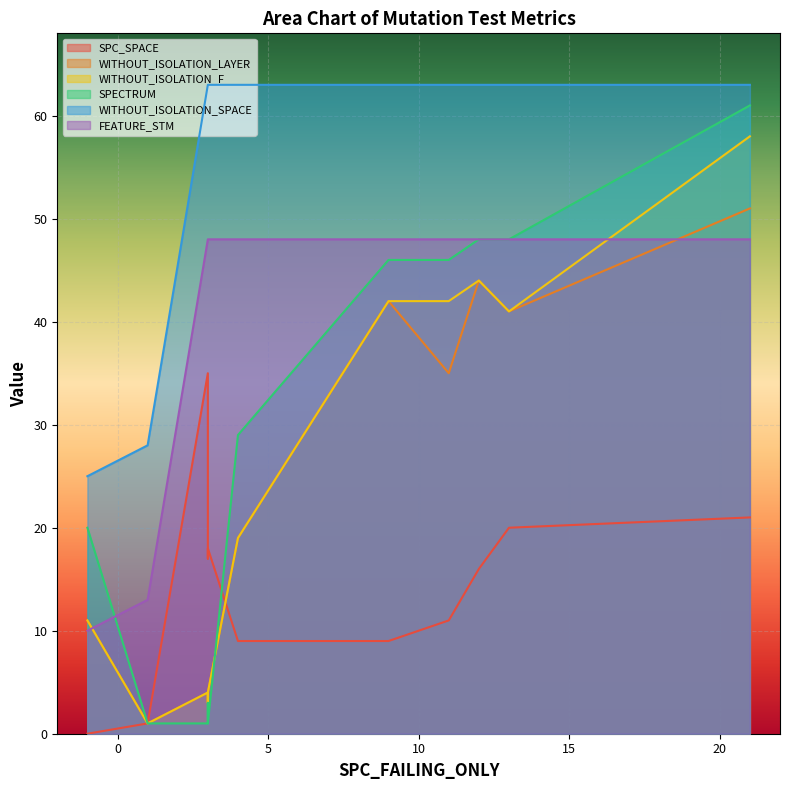

What is the difference between the second highest and second lowest values in the WITHOUT_ISOLATION_LAYER series?

41